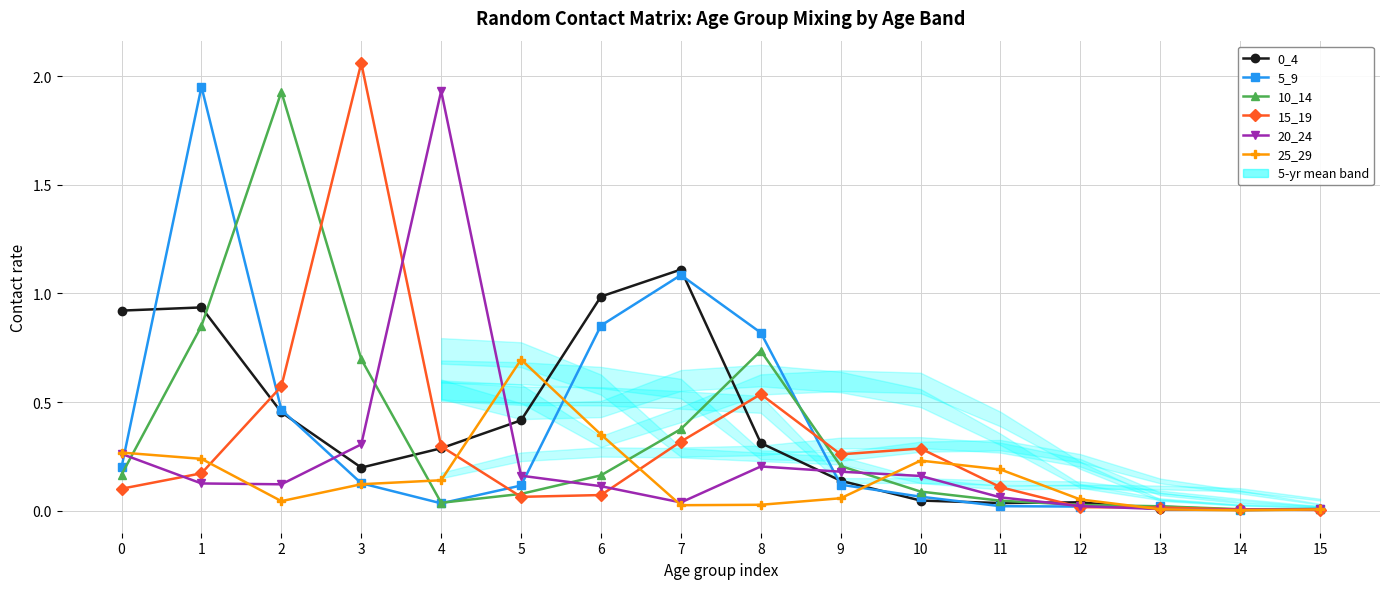

True or false: 0_4 has a value of 1.9 at 7.

False